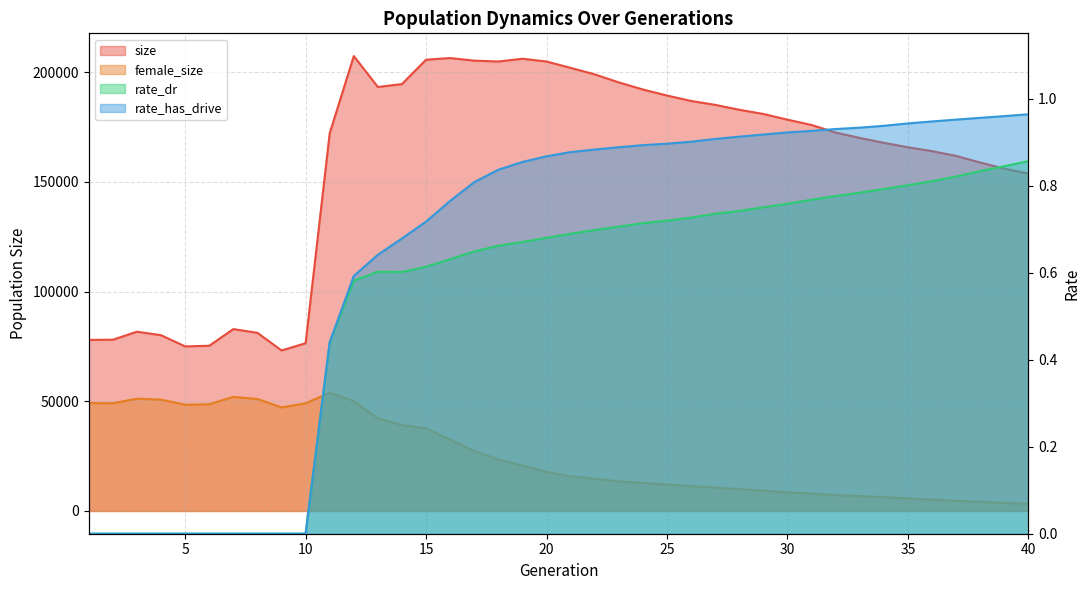

At which label does female_size first exceed 17871?

1